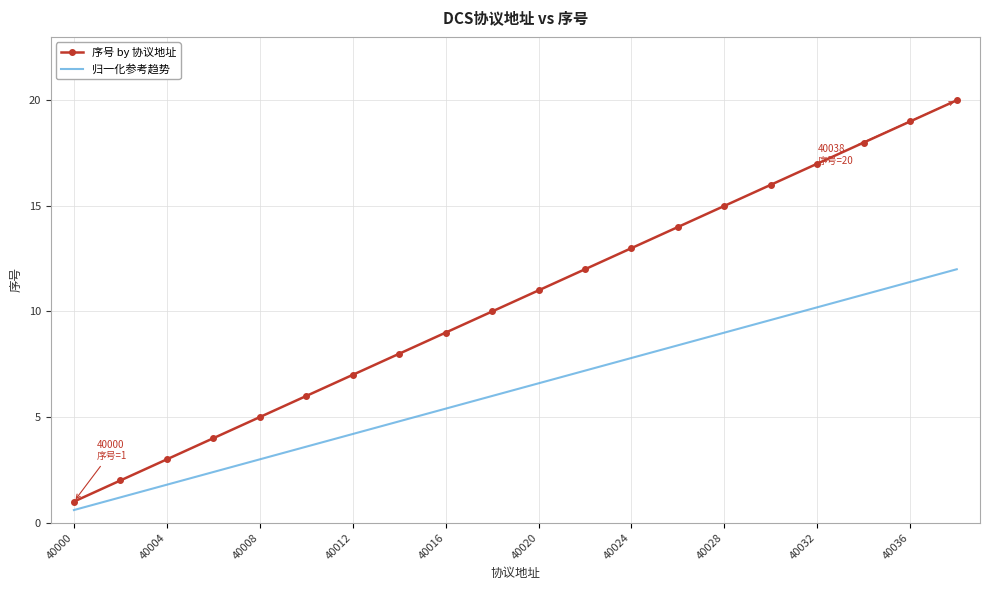

Reading right to left, transcribe all the data shown in this chart.

序号 by 协议地址: 20.0	19.0	18.0	17.0	16.0	15.0	14.0	13.0	12.0	11.0	10.0	9.0	8.0	7.0	6.0	5.0	4.0	3.0	2.0	1.0
归一化参考趋势: 12.0	11.4	10.8	10.2	9.6	9.0	8.4	7.8	7.2	6.6	6.0	5.4	4.8	4.2	3.6	3.0	2.4	1.8	1.2	0.6